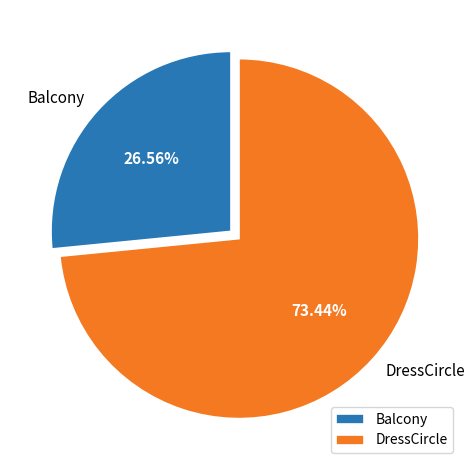

Is there any slice that represents more than half of the pie?

Yes